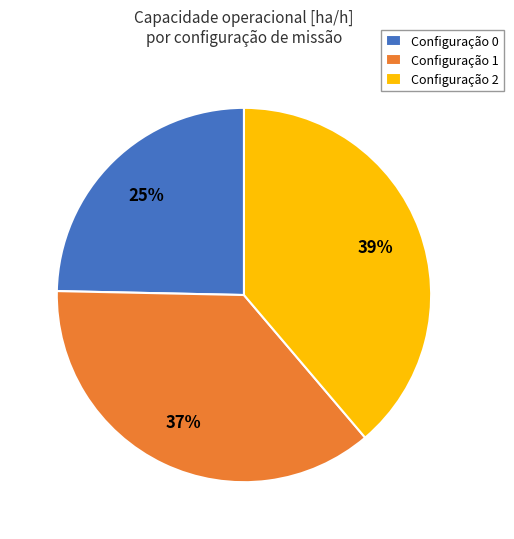

Which slice is the largest?

Configuração 2